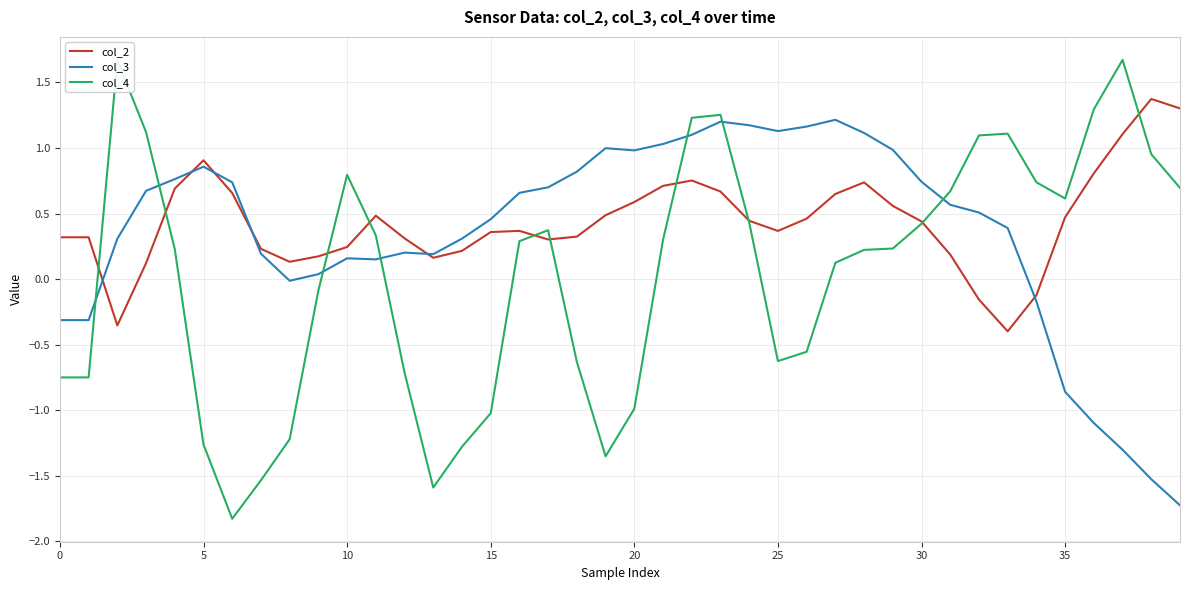

Rank the series by their maximum value, from lowest to highest.

col_3, col_2, col_4